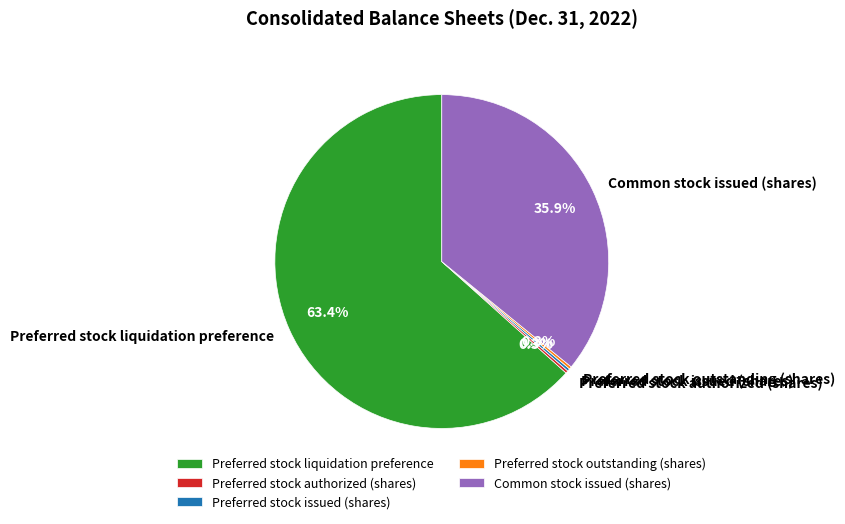

Which category has the biggest portion of the pie?

Preferred stock liquidation preference